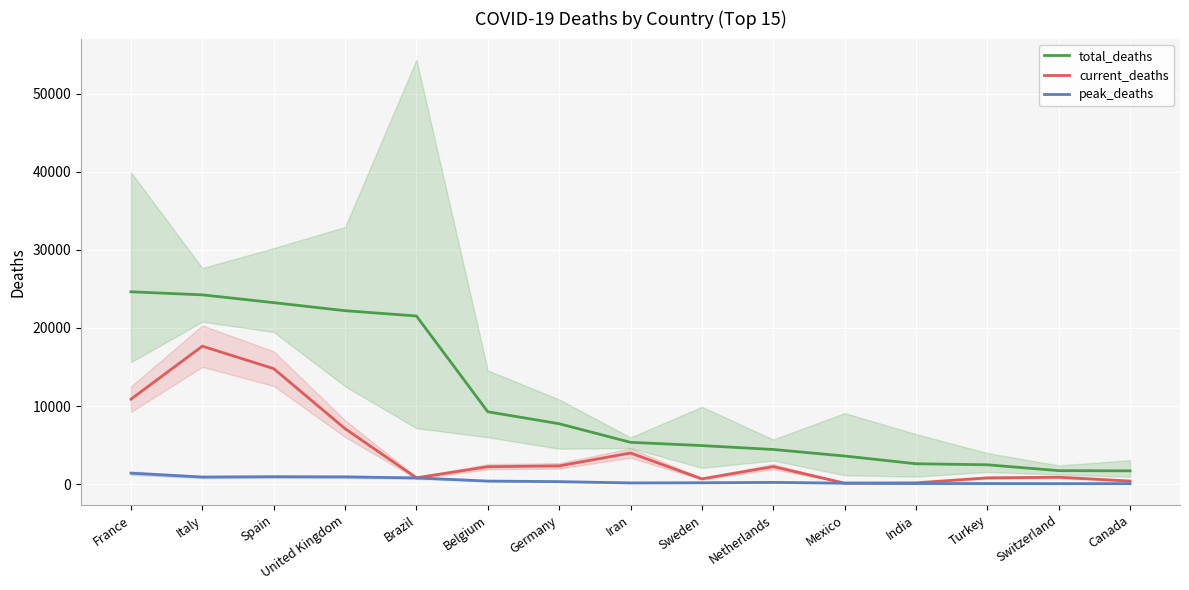

What is the difference between the total_deaths values at Spain and Germany?

15499